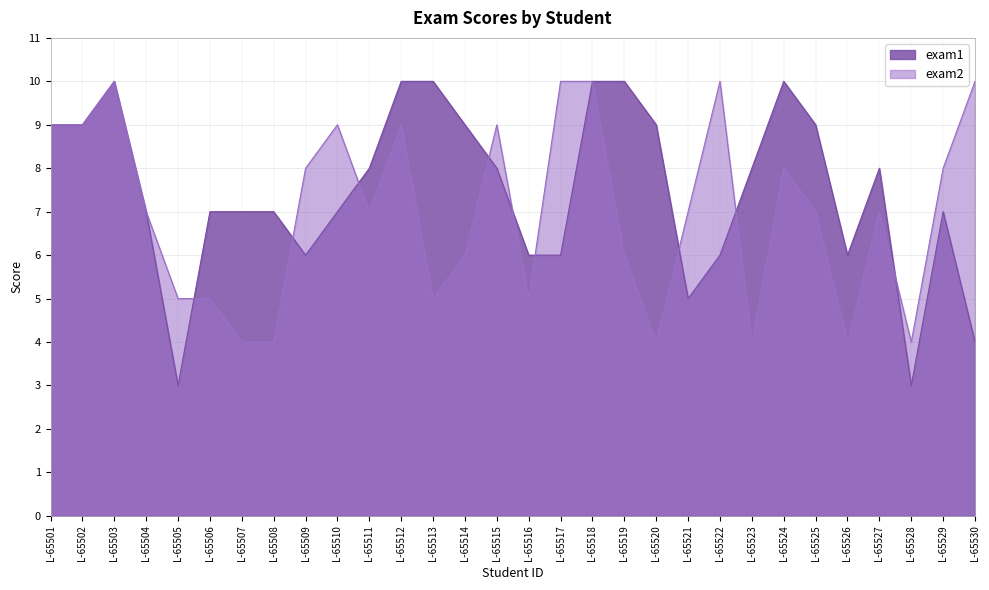

How many lines are shown in the chart?

2